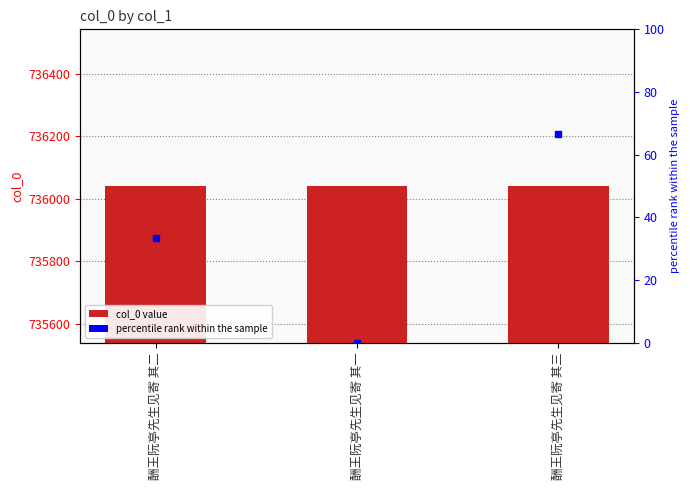

What is the greatest value displayed?

736042